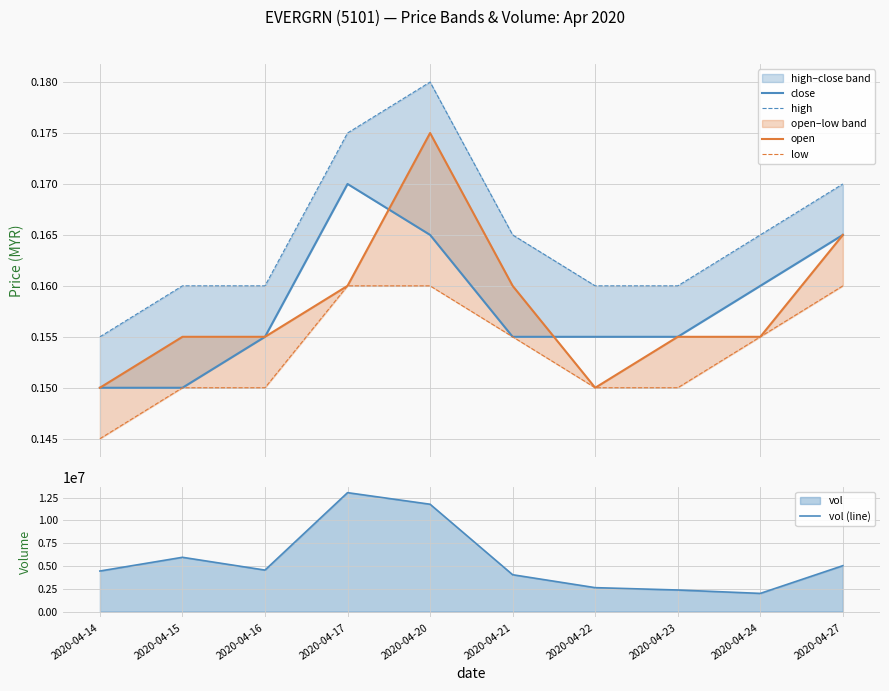

At 2020-04-27, list the series in order from smallest to largest.

low, close, open, high, vol (line)